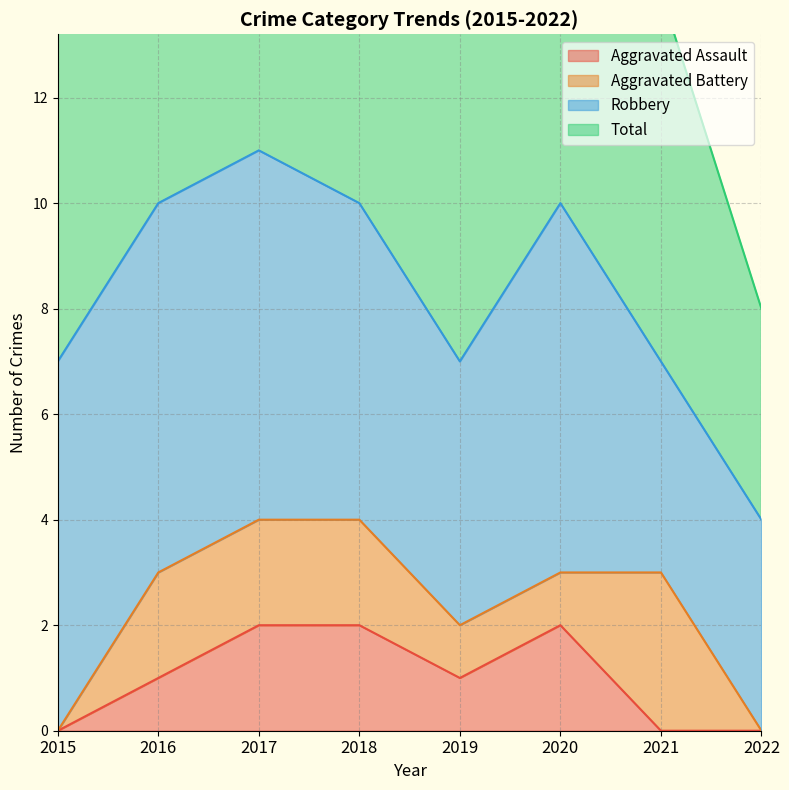

True or false: Aggravated Assault has a value of 1 at 2021.

False